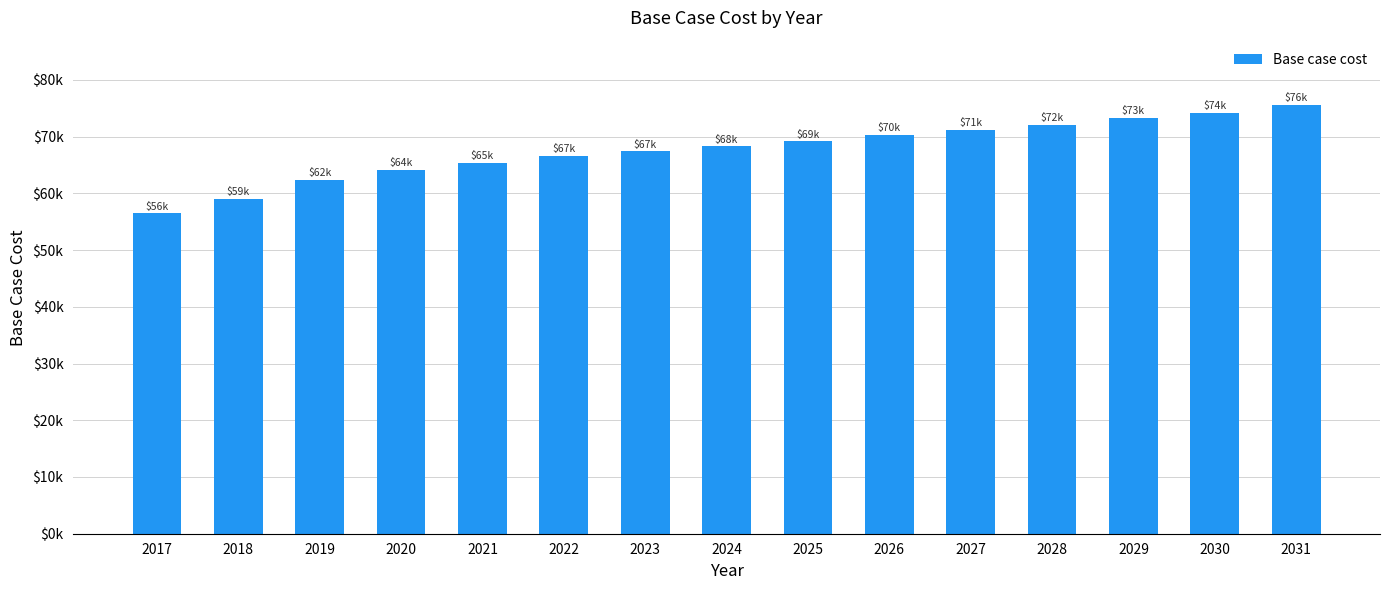

Rank the categories by value from lowest to highest.

2017, 2018, 2019, 2020, 2021, 2022, 2023, 2024, 2025, 2026, 2027, 2028, 2029, 2030, 2031